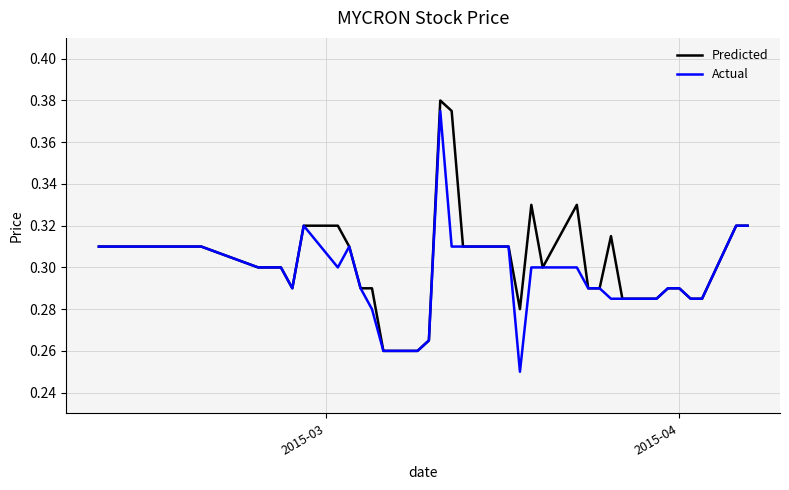

Rank the series by their average value, from lowest to highest.

Actual, Predicted